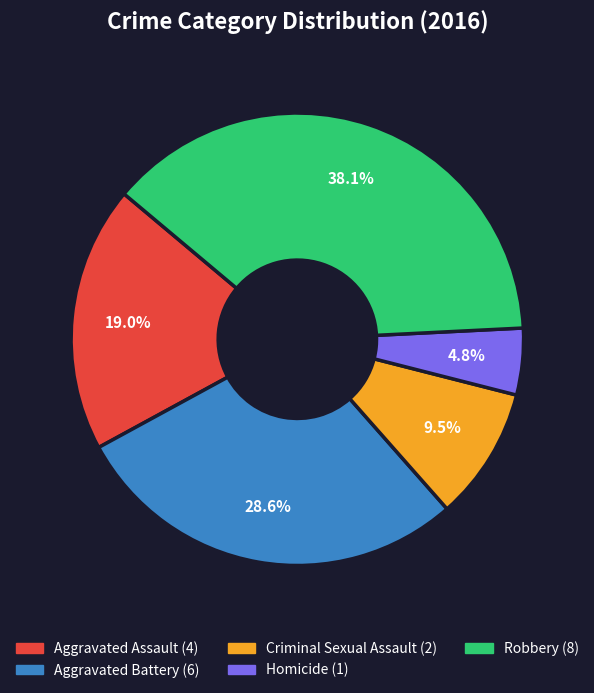

To the nearest percent, what is the combined percentage of Aggravated Battery and Aggravated Assault?

48%